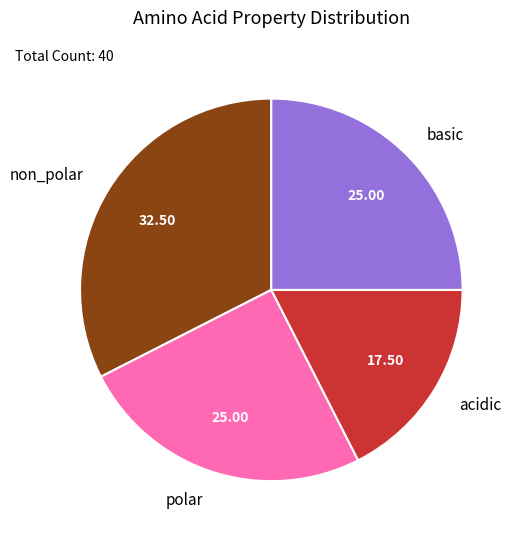

How many segments does this pie chart have?

4